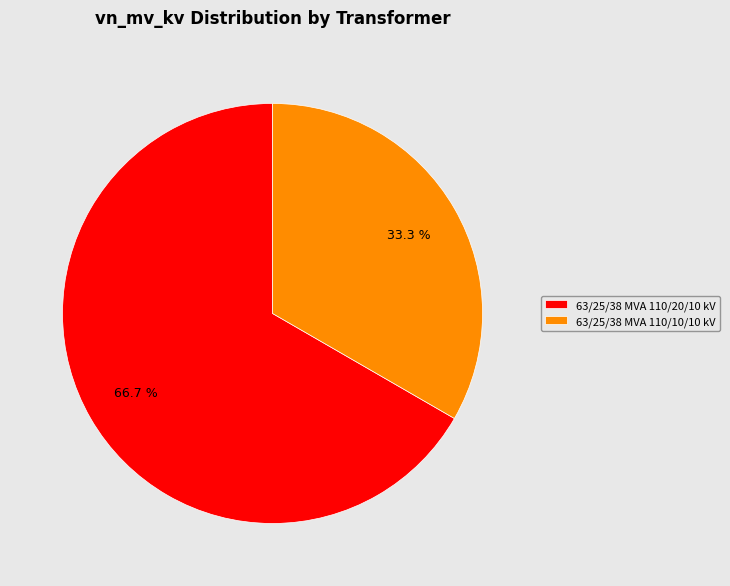

Is it true that 63/25/38 MVA 110/20/10 kV is 78% of the pie?

False